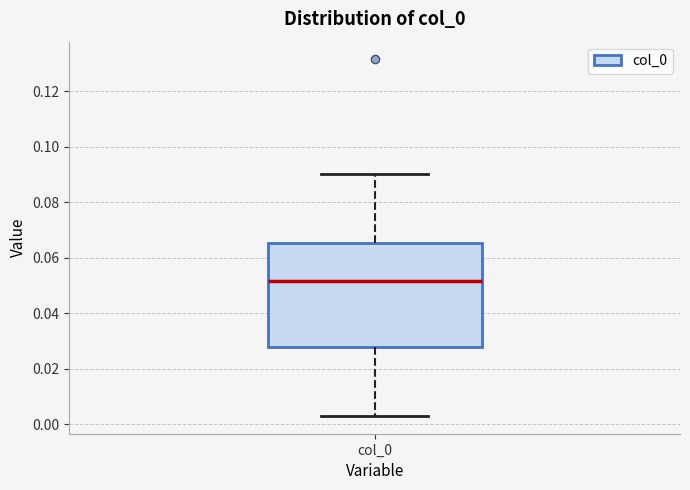

Where is the lower edge of the box for col_0 on the y-axis? The values are not printed on the chart, so give them approximately, as read against the axis.

0.028